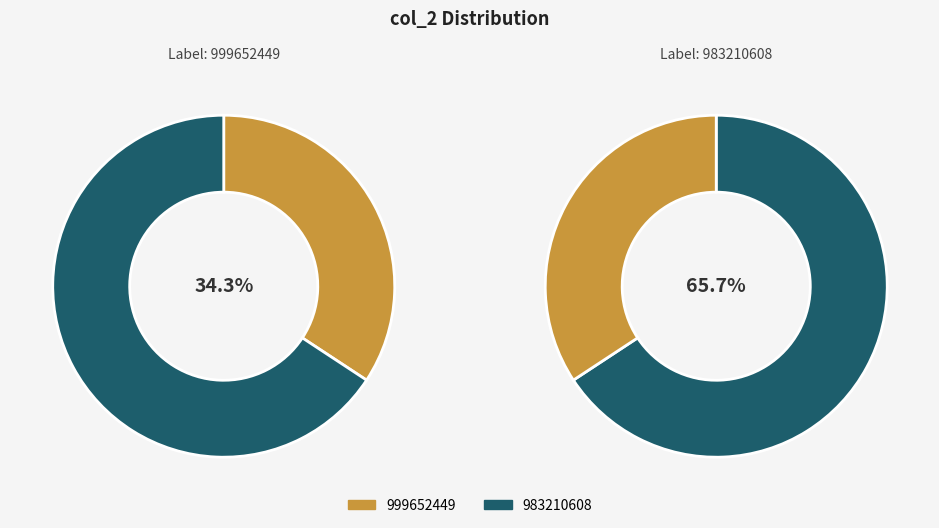

Rank the categories by value from lowest to highest.

999652449, 983210608